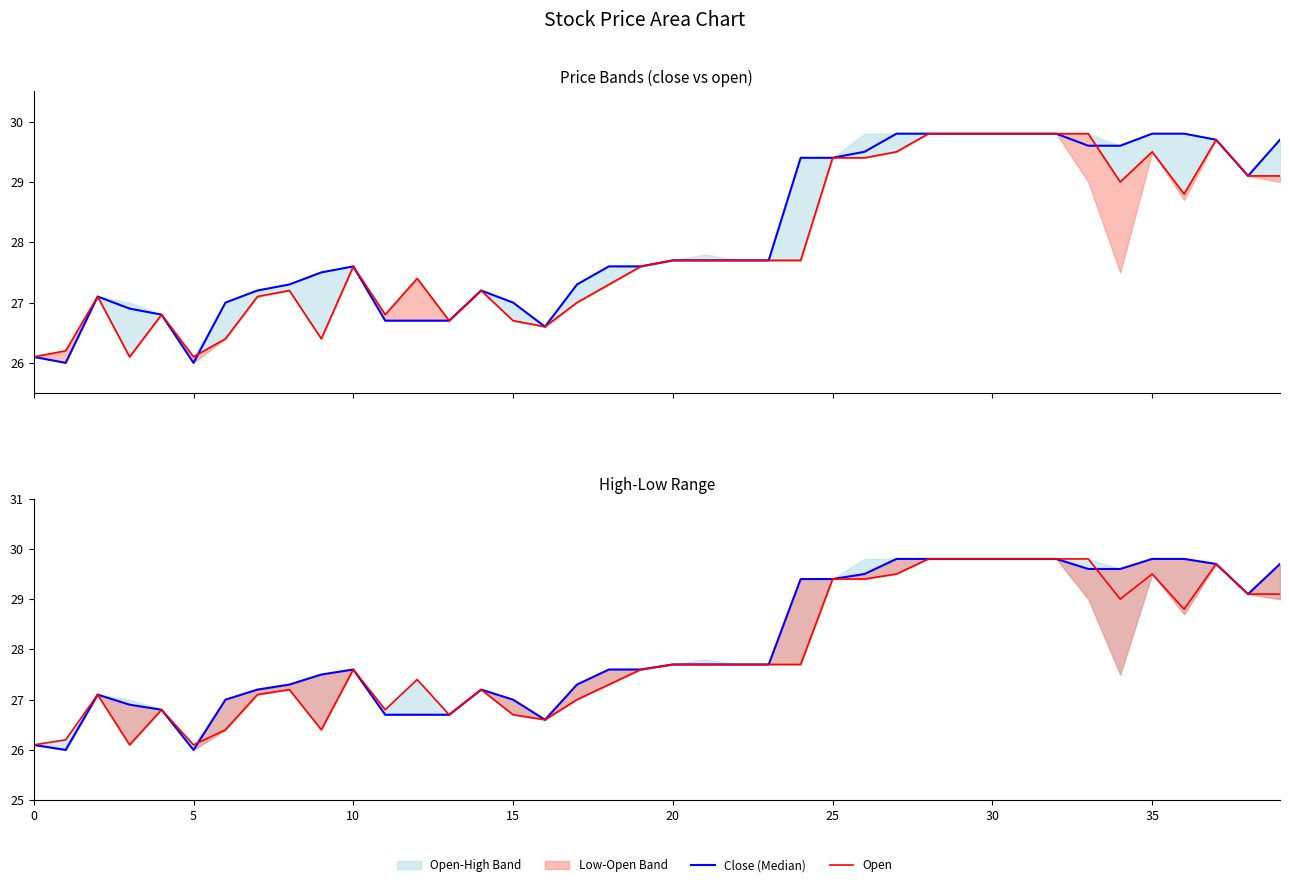

Which category has the lowest value in the Close (Median) series?

5